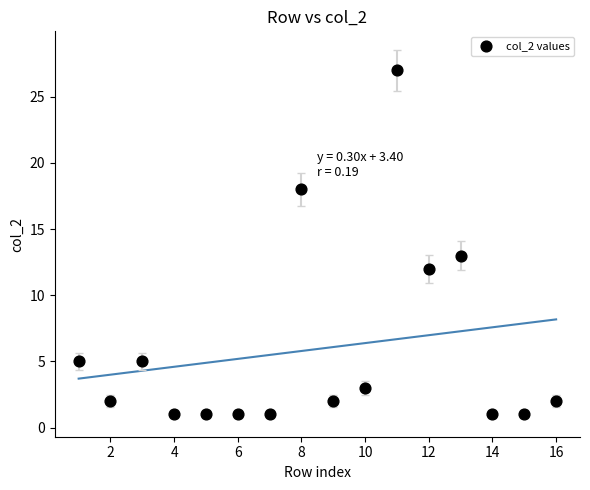

What is the range of X values (max minus min)?

15